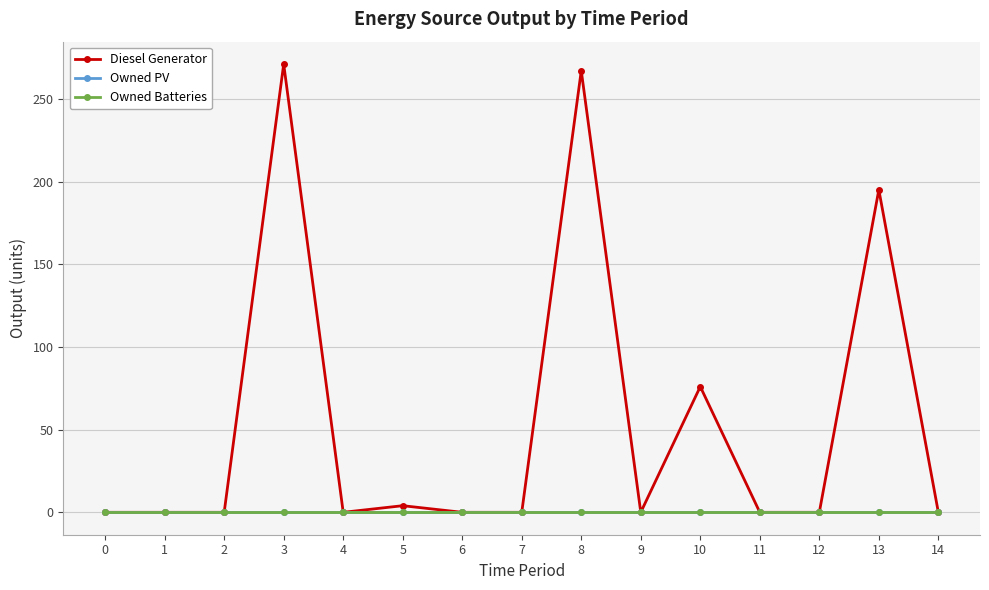

What is the maximum value shown in the chart?

271